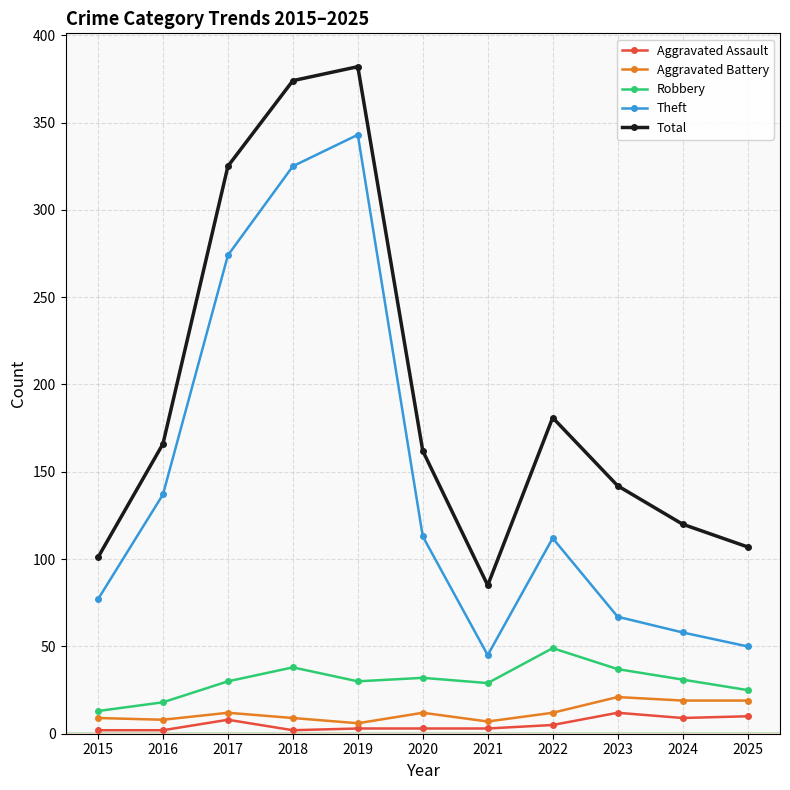

What is the sum of the Total values at 2022 and 2019?

563